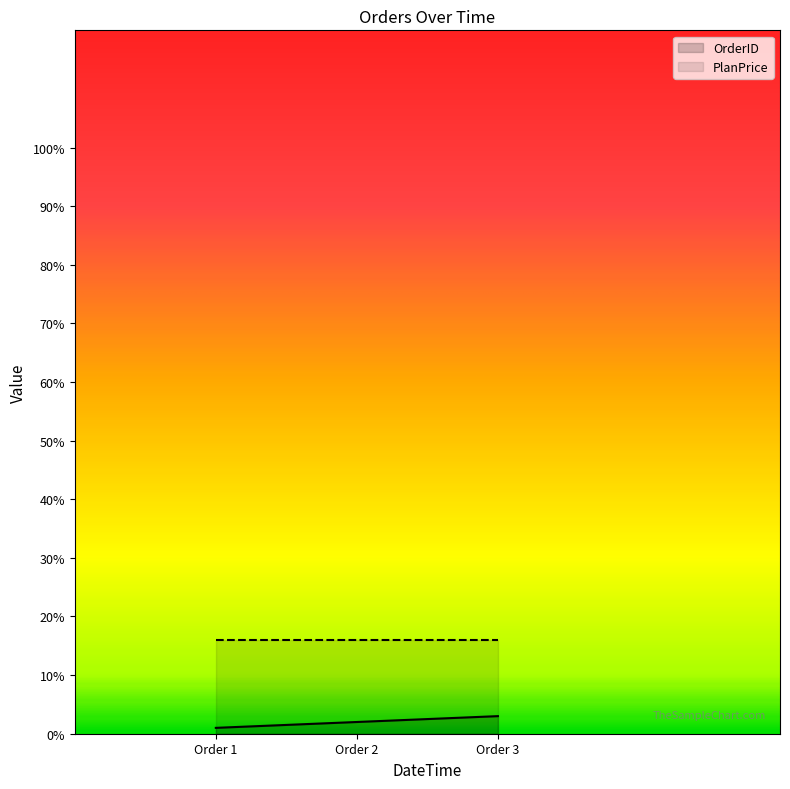

At Order 1, list the series in order from largest to smallest.

PlanPrice, OrderID